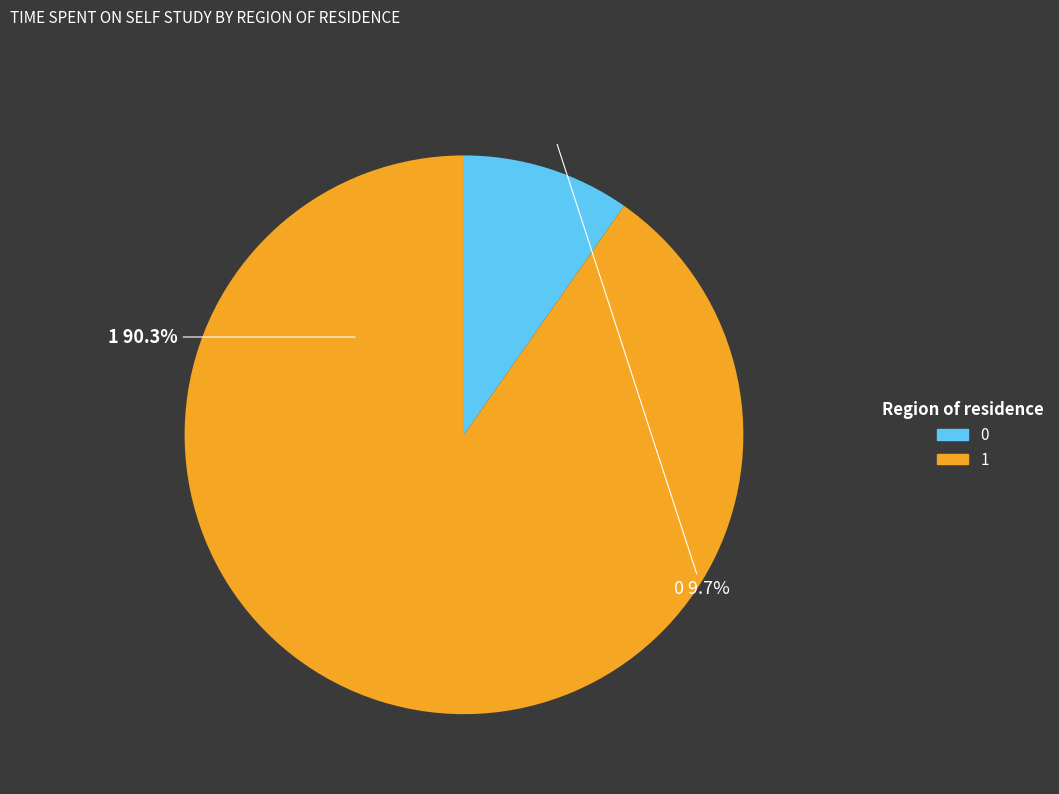

What is the change in value from 0 to 1?

+730